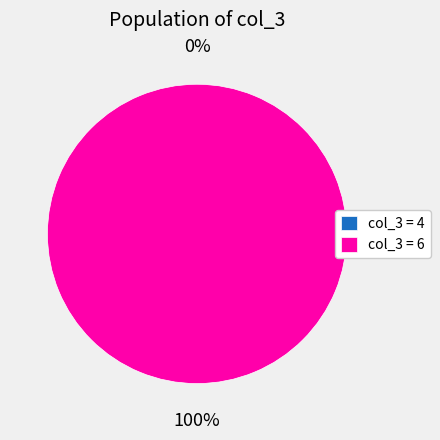

To the nearest percent, what portion does 6 represent?

100%